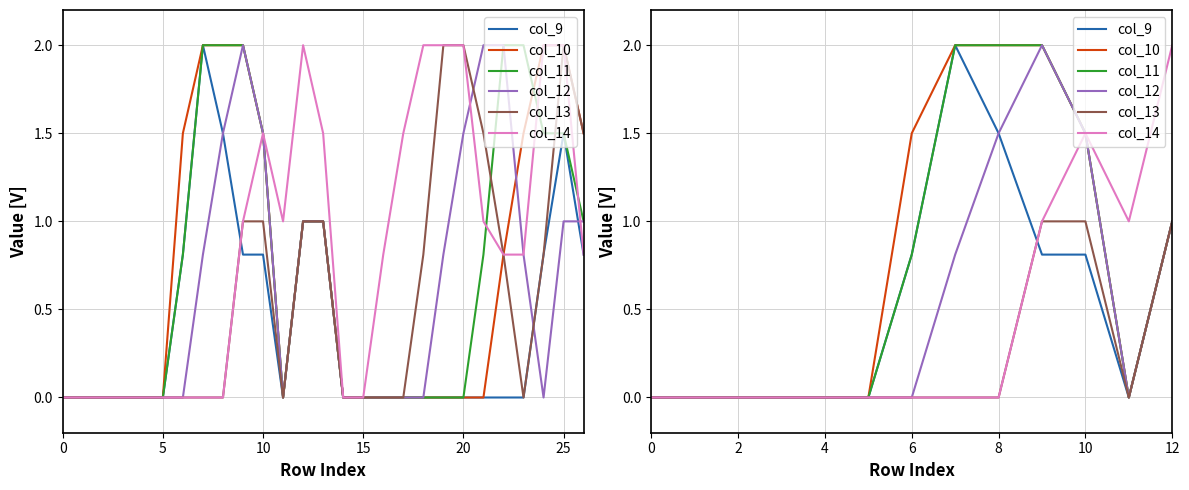

Which series has the widest spread of values?

col_9